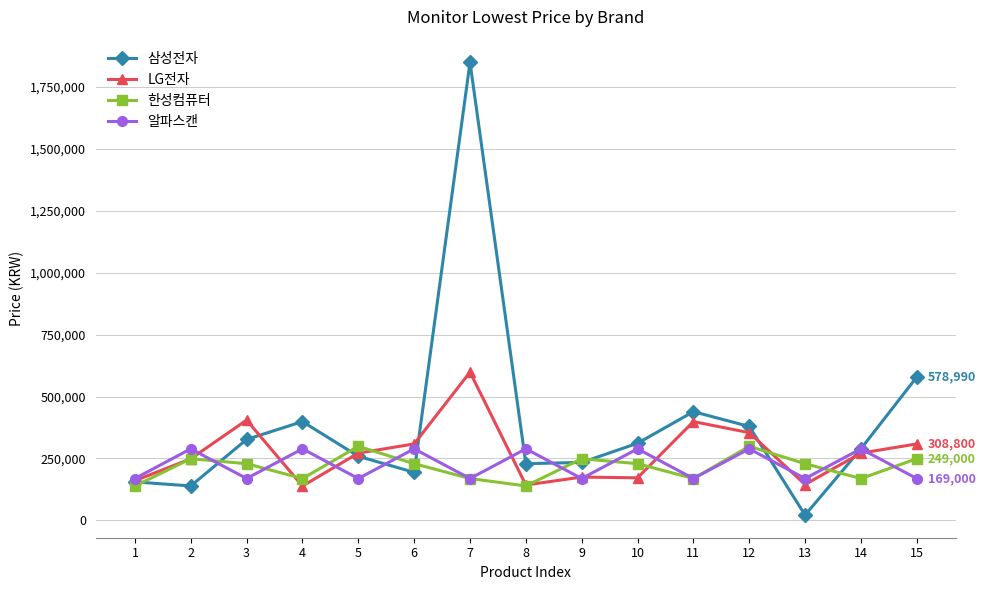

What is the total value across all series at 7?

2786890